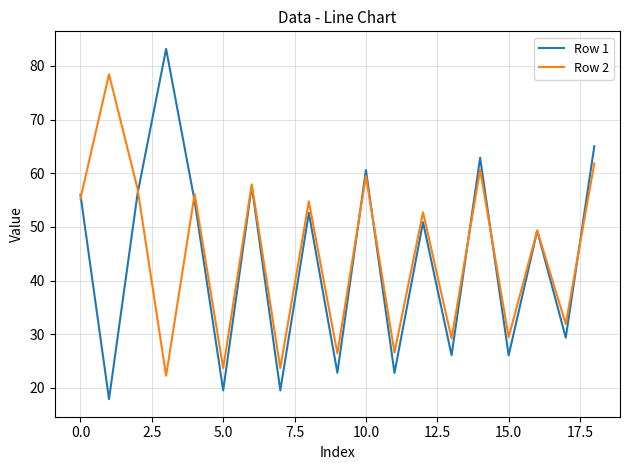

What is the maximum value for Row 1?

83.2